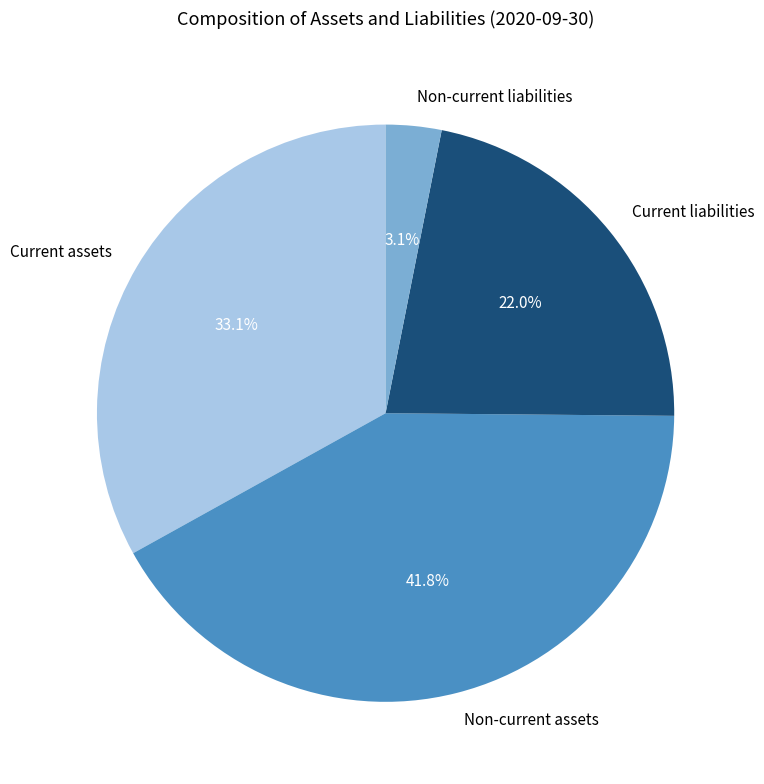

Does any single category account for the majority?

No